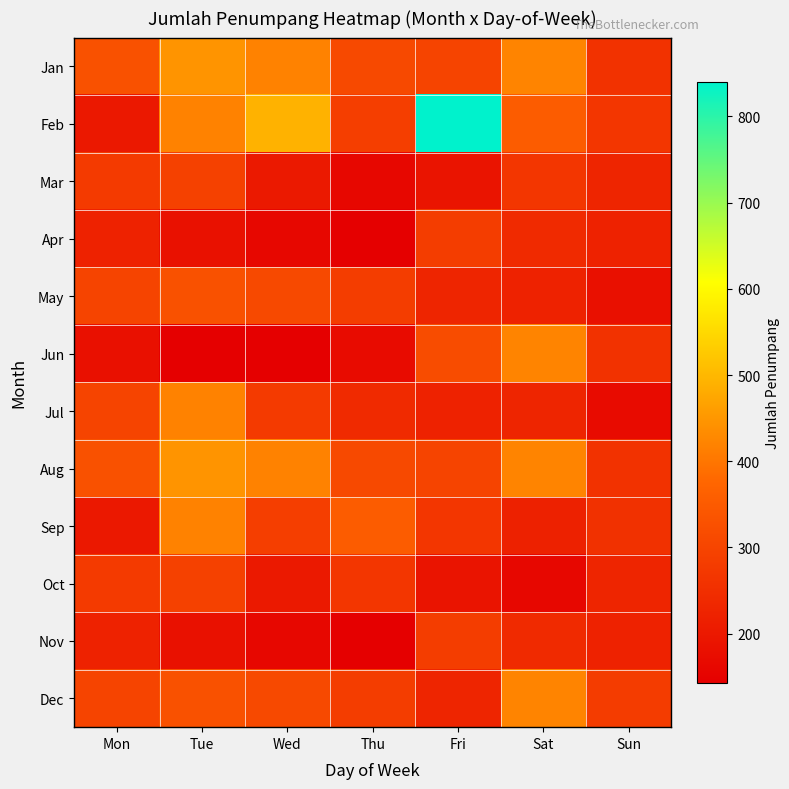

Reading left to right, transcribe all the data shown in this chart.

Jan: Mon=329	Tue=446	Wed=418	Thu=310	Fri=300	Sat=422	Sun=260
Feb: Mon=200	Tue=419	Wed=491	Thu=285	Fri=840	Sat=355	Sun=268
Mar: Mon=276	Tue=292	Wed=201	Thu=160	Fri=190	Sat=267	Sun=229
Apr: Mon=221	Tue=185	Wed=161	Thu=144	Fri=282	Sat=241	Sun=221
May: Mon=300	Tue=329	Wed=310	Thu=284	Fri=229	Sat=221	Sun=181
Jun: Mon=180	Tue=143	Wed=144	Thu=169	Fri=318	Sat=422	Sun=260
Jul: Mon=300	Tue=419	Wed=276	Thu=241	Fri=221	Sat=229	Sun=169
Aug: Mon=329	Tue=446	Wed=418	Thu=310	Fri=300	Sat=422	Sun=260
Sep: Mon=200	Tue=419	Wed=285	Thu=355	Fri=268	Sat=220	Sun=256
Oct: Mon=276	Tue=292	Wed=201	Thu=267	Fri=190	Sat=160	Sun=229
Nov: Mon=221	Tue=185	Wed=161	Thu=144	Fri=282	Sat=241	Sun=221
Dec: Mon=300	Tue=329	Wed=310	Thu=284	Fri=229	Sat=421	Sun=281